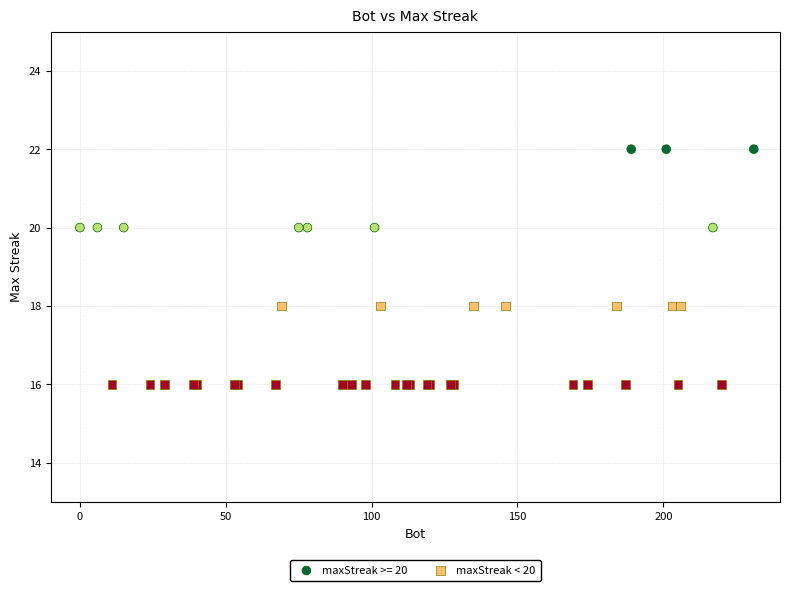

Which series contains the highest Y value?

maxStreak >= 20